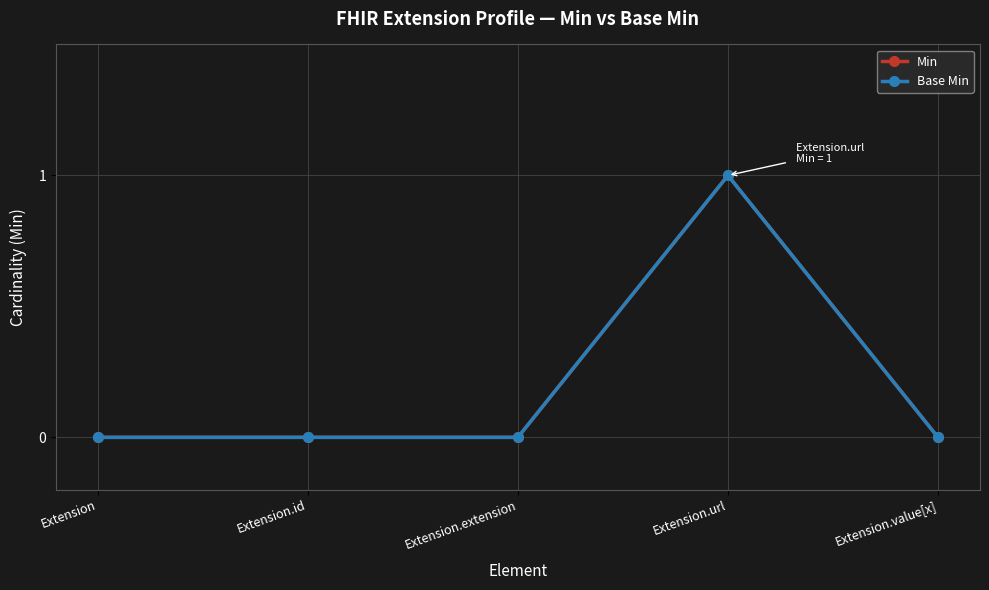

Between Extension.id and Extension.url, which series saw the biggest shift?

Min